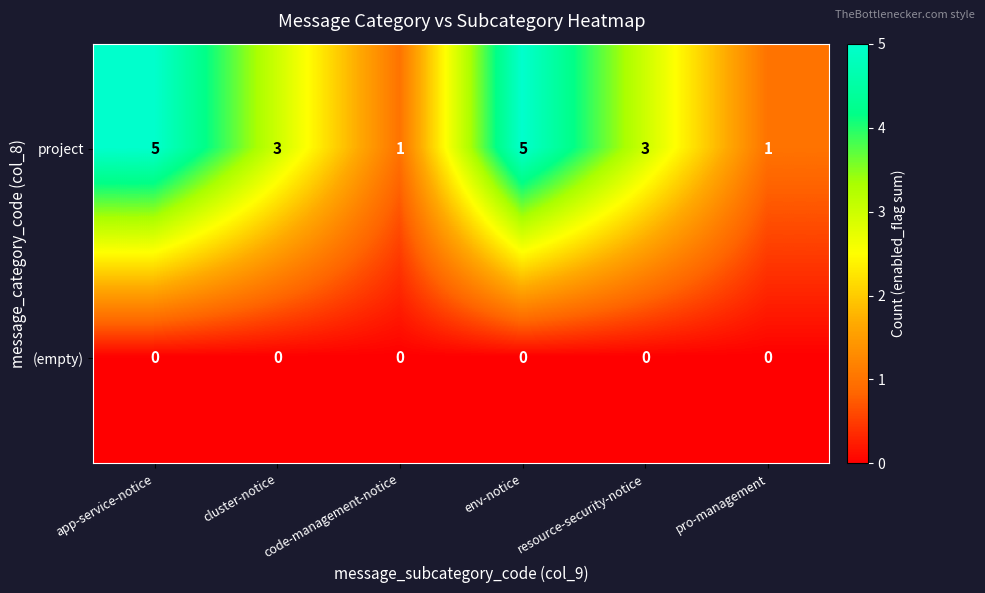

List the series in order of their overall mean, lowest first.

(empty), project